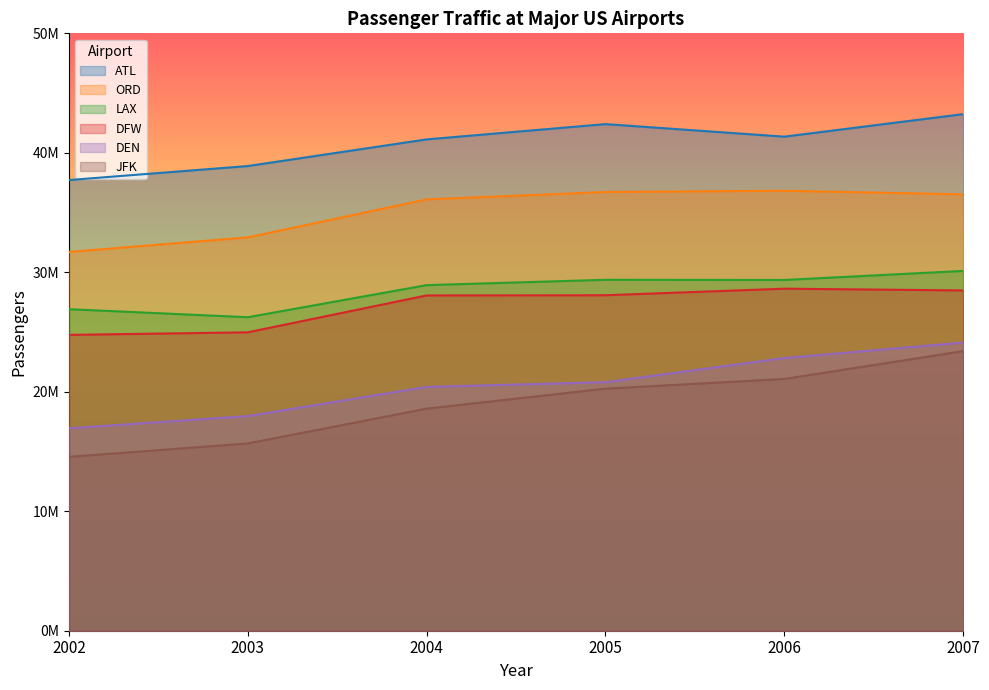

At 2002, list the series in order from smallest to largest.

JFK, DEN, DFW, LAX, ORD, ATL